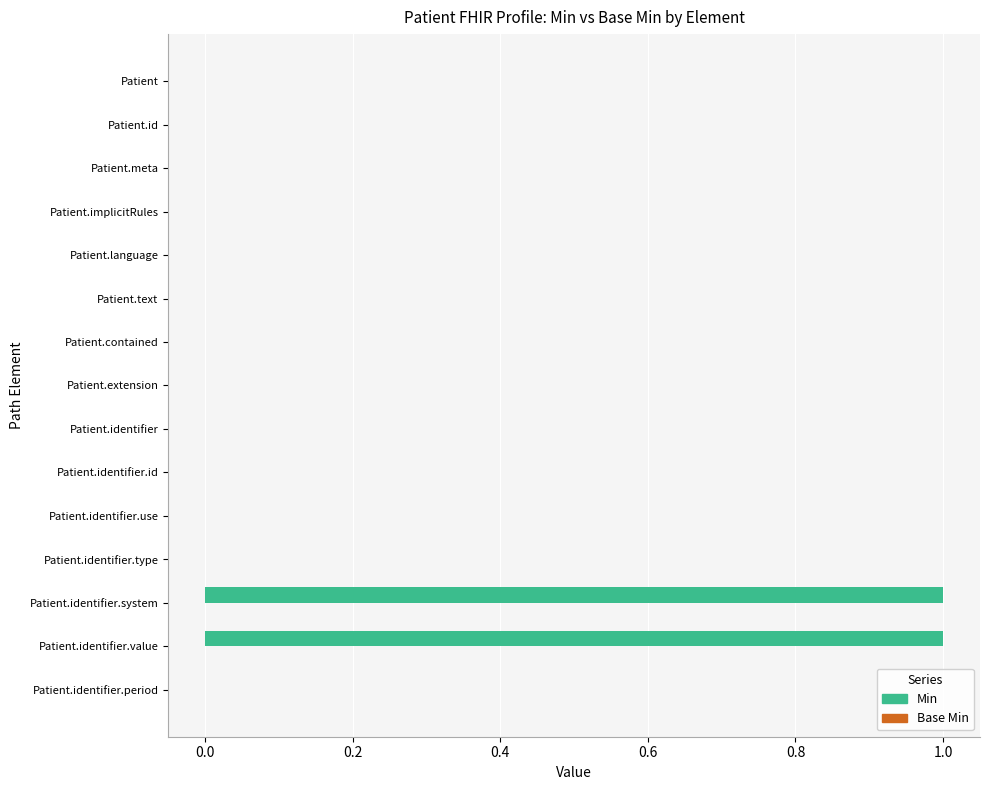

Reading top to bottom, list all the values displayed in this chart.

Patient=0	Patient.id=0	Patient.meta=0	Patient.implicitRules=0	Patient.language=0	Patient.text=0	Patient.contained=0	Patient.extension=0	Patient.identifier=0	Patient.identifier.id=0	Patient.identifier.use=0	Patient.identifier.type=0	Patient.identifier.system=1	Patient.identifier.value=1	Patient.identifier.period=0